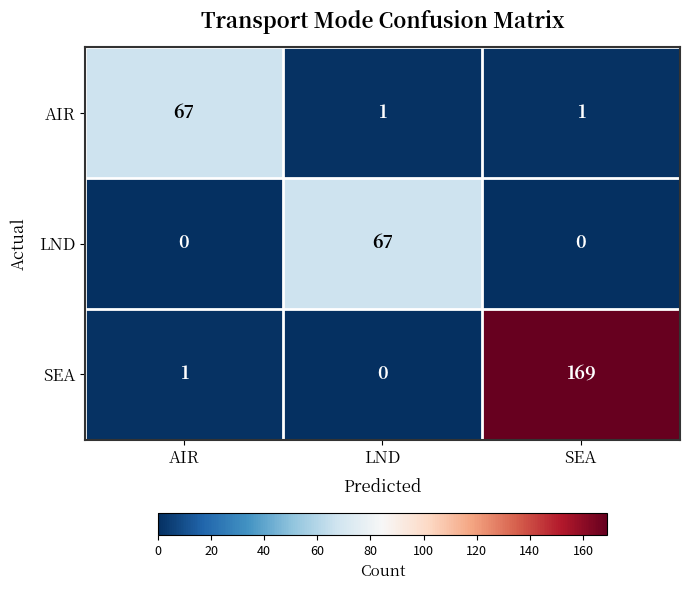

The value of LND at SEA is 25. True or false?

False